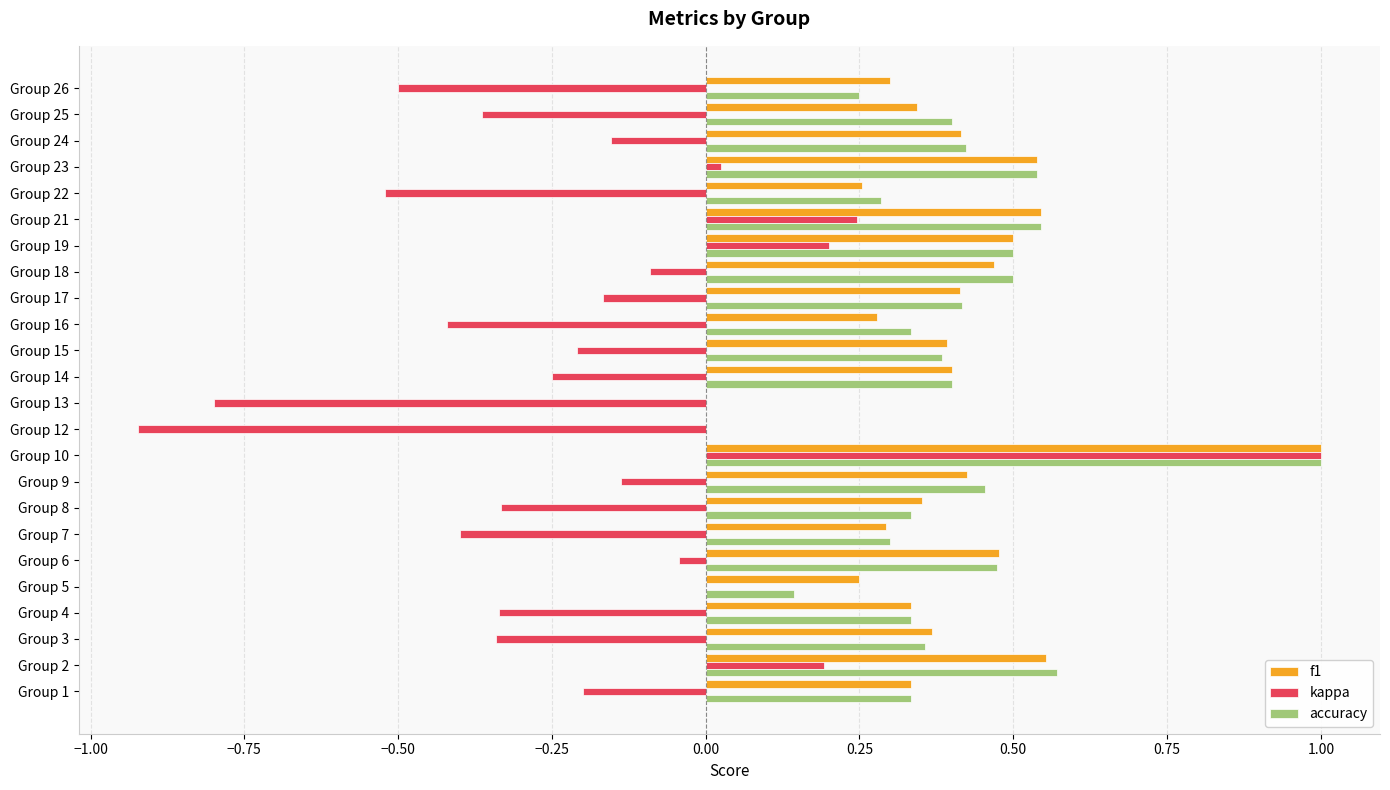

True or false: f1 has a value of 0.3 at Group 25.

True